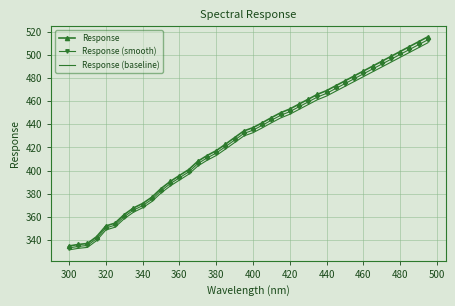

What is the maximum value shown in the chart?

515.4